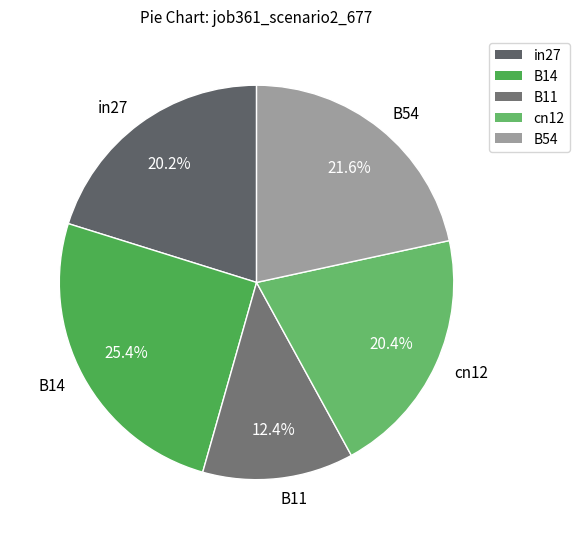

To the nearest percent, what percentage of the pie is in27?

20%